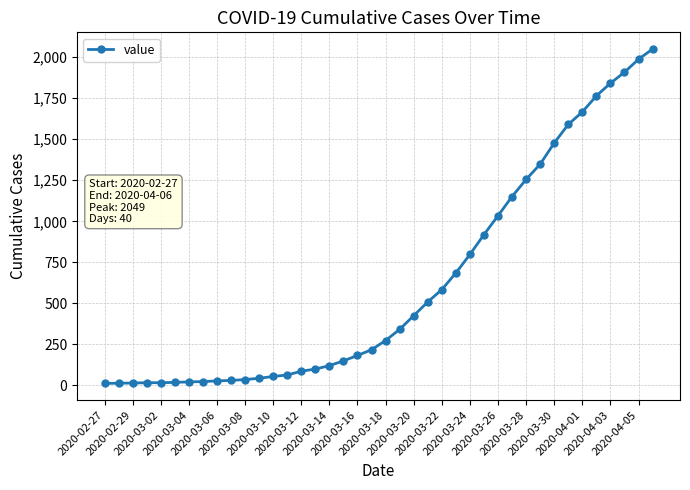

What is the difference between the second highest and minimum values?

1974